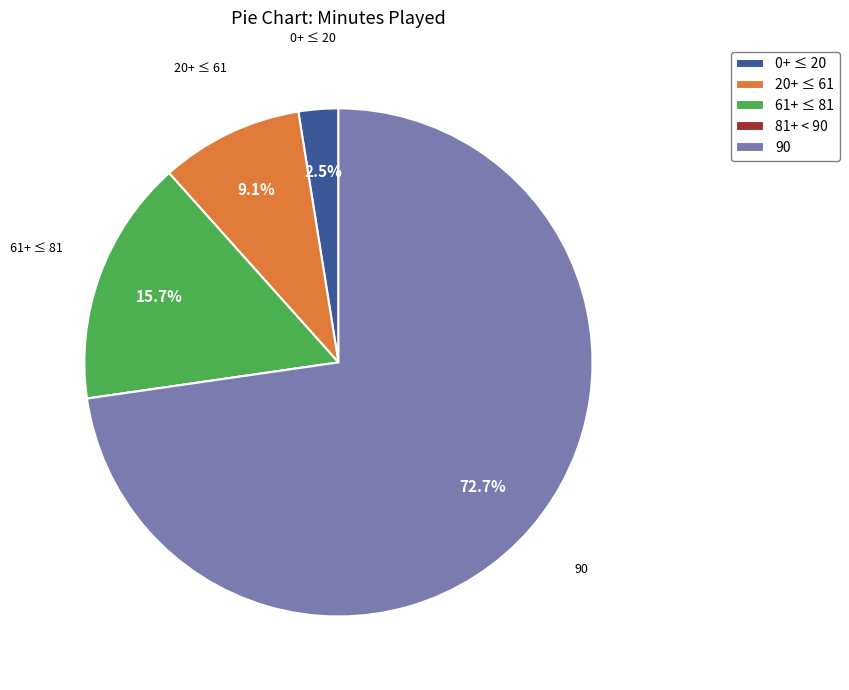

What is the largest slice in the pie chart?

90